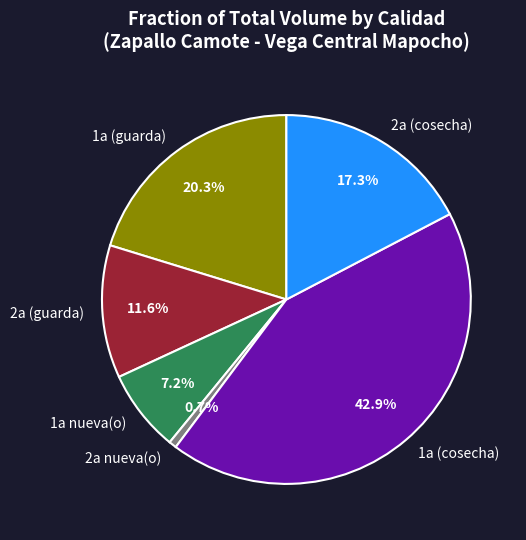

Which has a higher value, 2a nueva(o) or 1a nueva(o)?

1a nueva(o)